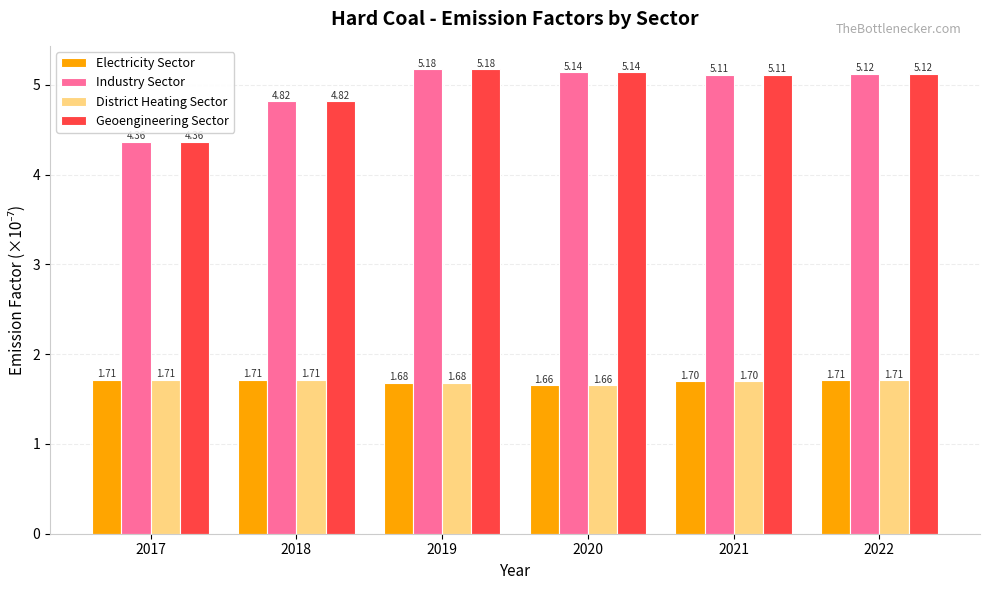

Rank the categories by Industry Sector value from lowest to highest.

2017, 2018, 2021, 2022, 2020, 2019